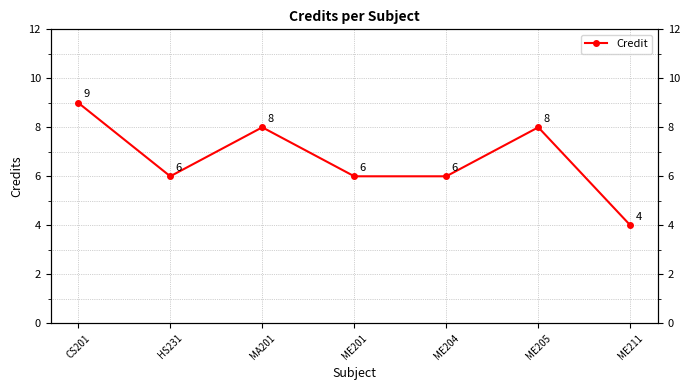

How many series are shown in this chart?

1